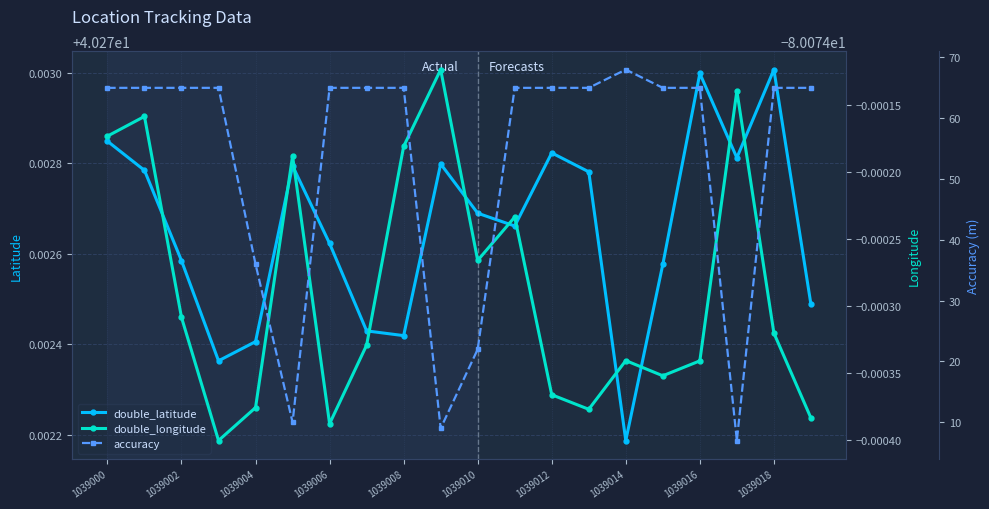

True or false: double_latitude has more than 1 points higher than both neighbors.

True